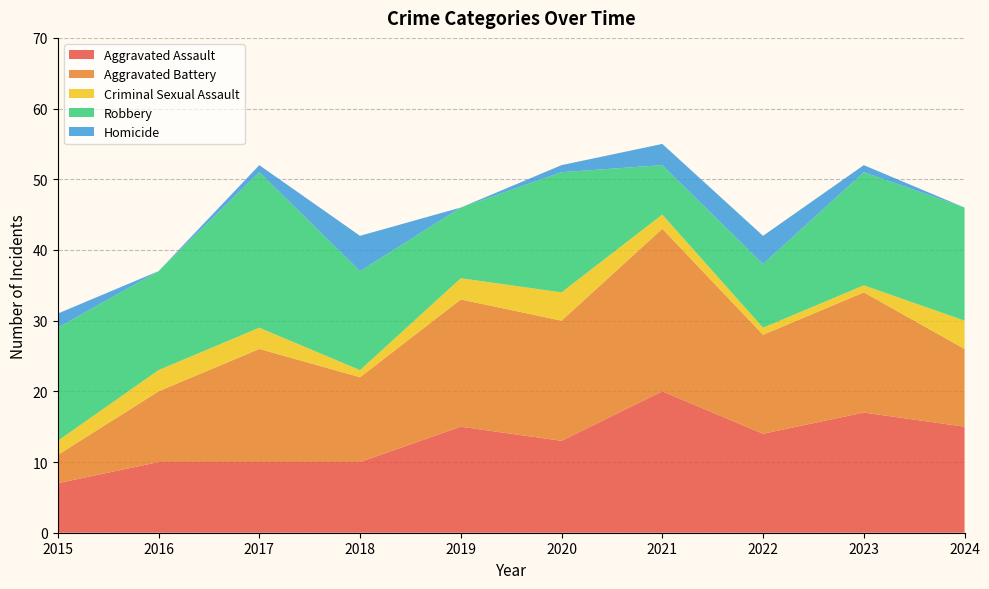

Reading right to left, extract all data points from this chart.

Aggravated Assault: 2024=15	2023=17	2022=14	2021=20	2020=13	2019=15	2018=10	2017=10	2016=10	2015=7
Aggravated Battery: 2024=11	2023=17	2022=14	2021=23	2020=17	2019=18	2018=12	2017=16	2016=10	2015=4
Criminal Sexual Assault: 2024=4	2023=1	2022=1	2021=2	2020=4	2019=3	2018=1	2017=3	2016=3	2015=2
Robbery: 2024=16	2023=16	2022=9	2021=7	2020=17	2019=10	2018=14	2017=22	2016=14	2015=16
Homicide: 2024=0	2023=1	2022=4	2021=3	2020=1	2019=0	2018=5	2017=1	2016=0	2015=2